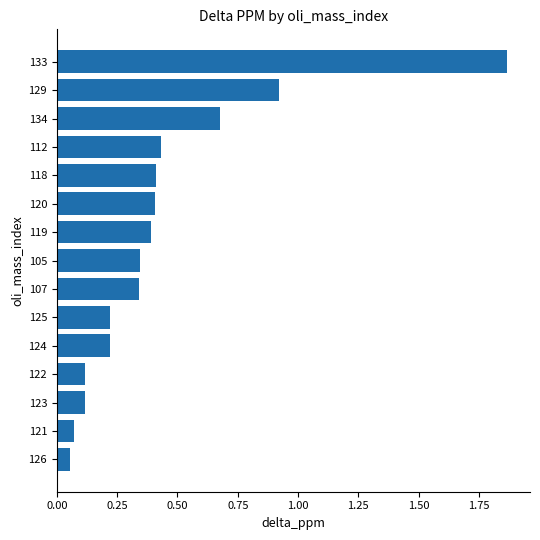

What is the sum of the values at 105 and 124?

0.6